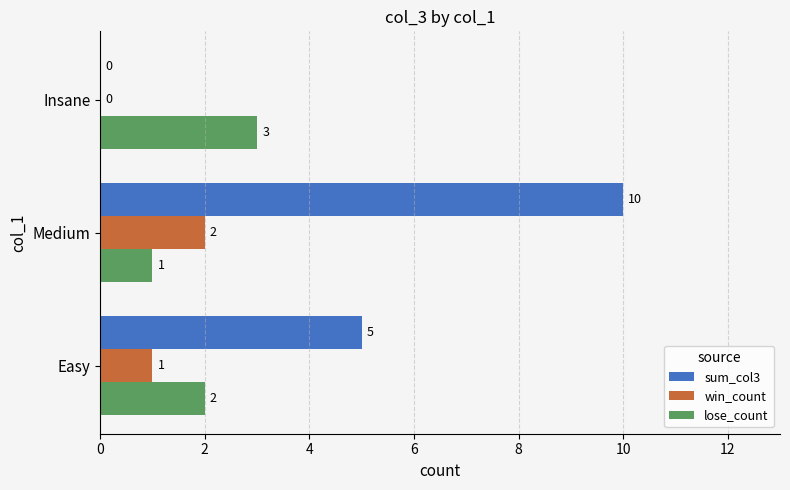

Which series has the largest total across all categories?

sum_col3